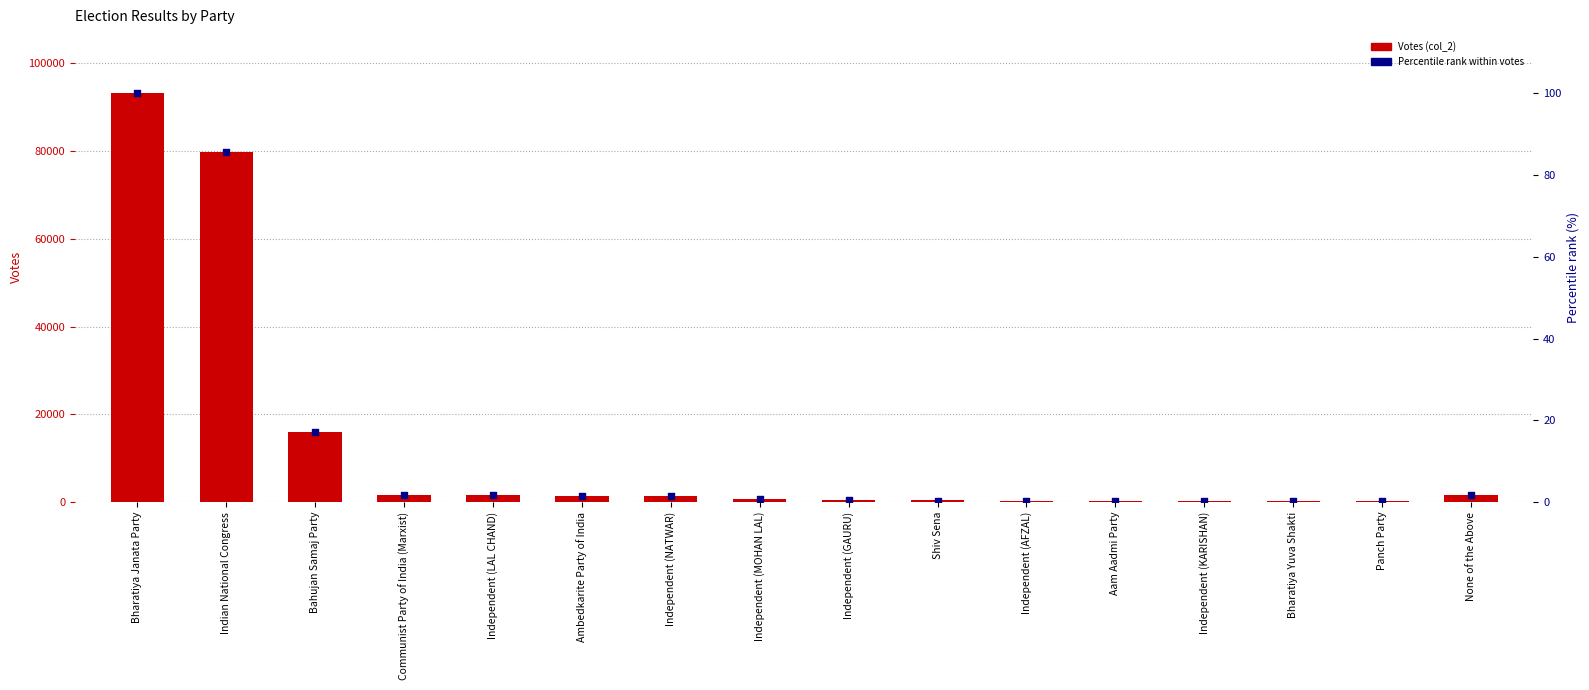

Is the value of Percentile rank at Indian National Congress greater than the value of Votes (col_2) at Ambedkarite Party of India?

No